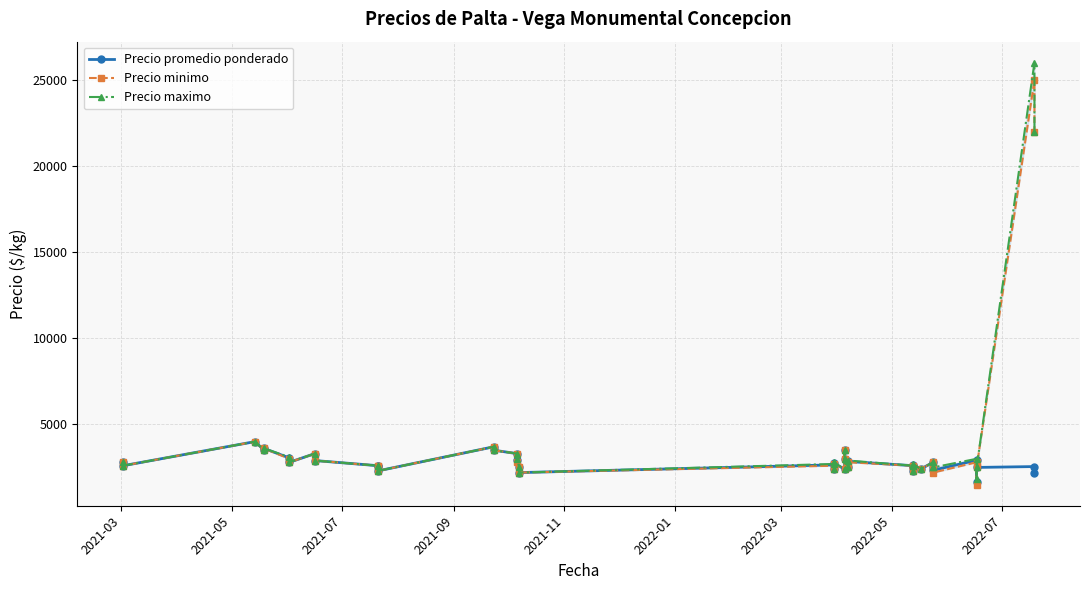

Where does the Precio promedio ponderado series first go above 2650?

2021-03